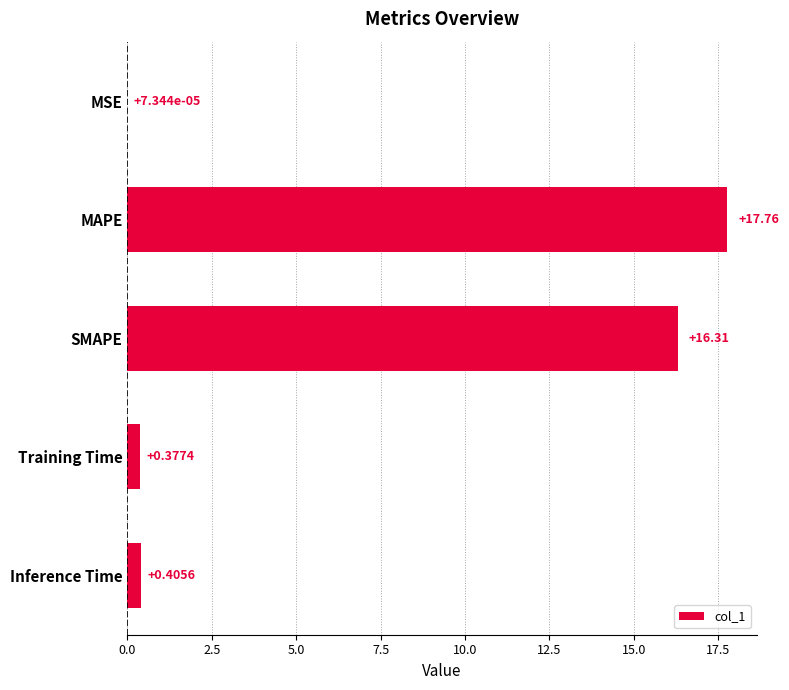

At which category does the chart reach its peak across all series?

MAPE